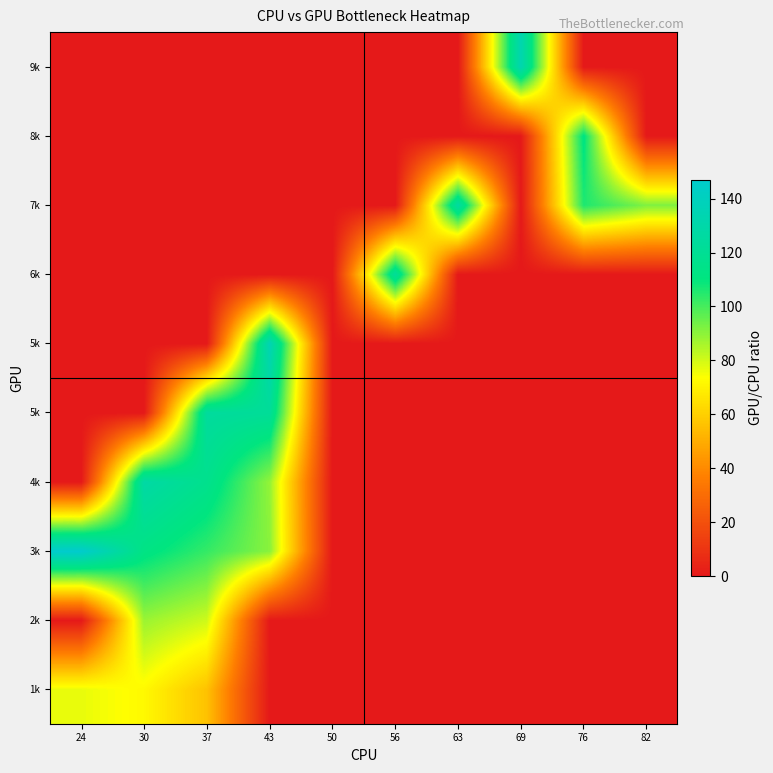

What is the difference between the highest and lowest values at 63?

126.4